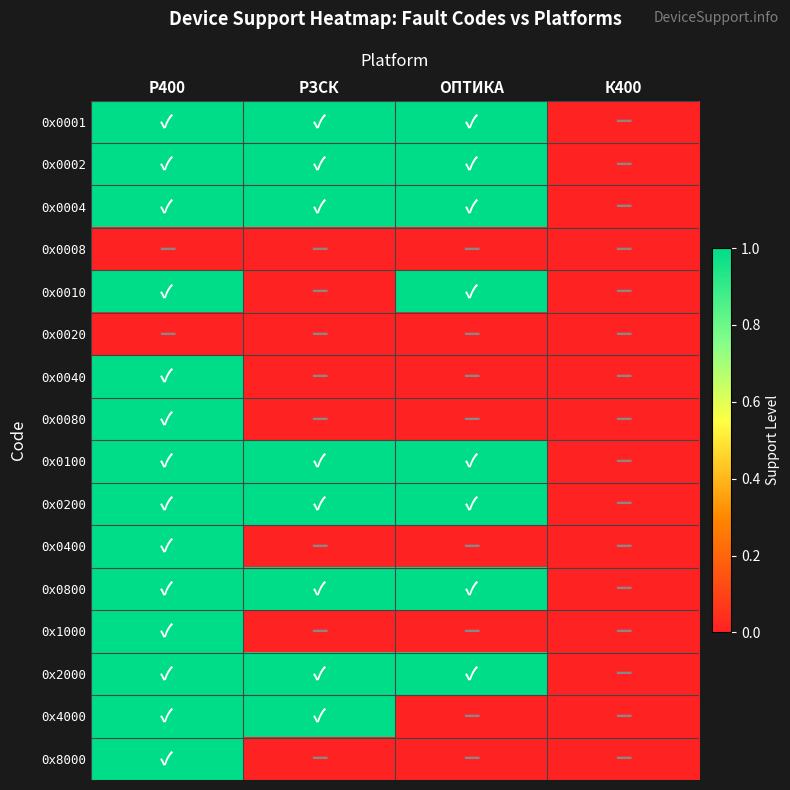

Reading left to right, extract all data points from this chart.

0x0001: Р400=1	РЗСК=1	ОПТИКА=1	К400=0
0x0002: Р400=1	РЗСК=1	ОПТИКА=1	К400=0
0x0004: Р400=1	РЗСК=1	ОПТИКА=1	К400=0
0x0008: Р400=0	РЗСК=0	ОПТИКА=0	К400=0
0x0010: Р400=1	РЗСК=0	ОПТИКА=1	К400=0
0x0020: Р400=0	РЗСК=0	ОПТИКА=0	К400=0
0x0040: Р400=1	РЗСК=0	ОПТИКА=0	К400=0
0x0080: Р400=1	РЗСК=0	ОПТИКА=0	К400=0
0x0100: Р400=1	РЗСК=1	ОПТИКА=1	К400=0
0x0200: Р400=1	РЗСК=1	ОПТИКА=1	К400=0
0x0400: Р400=1	РЗСК=0	ОПТИКА=0	К400=0
0x0800: Р400=1	РЗСК=1	ОПТИКА=1	К400=0
0x1000: Р400=1	РЗСК=0	ОПТИКА=0	К400=0
0x2000: Р400=1	РЗСК=1	ОПТИКА=1	К400=0
0x4000: Р400=1	РЗСК=1	ОПТИКА=0	К400=0
0x8000: Р400=1	РЗСК=0	ОПТИКА=0	К400=0